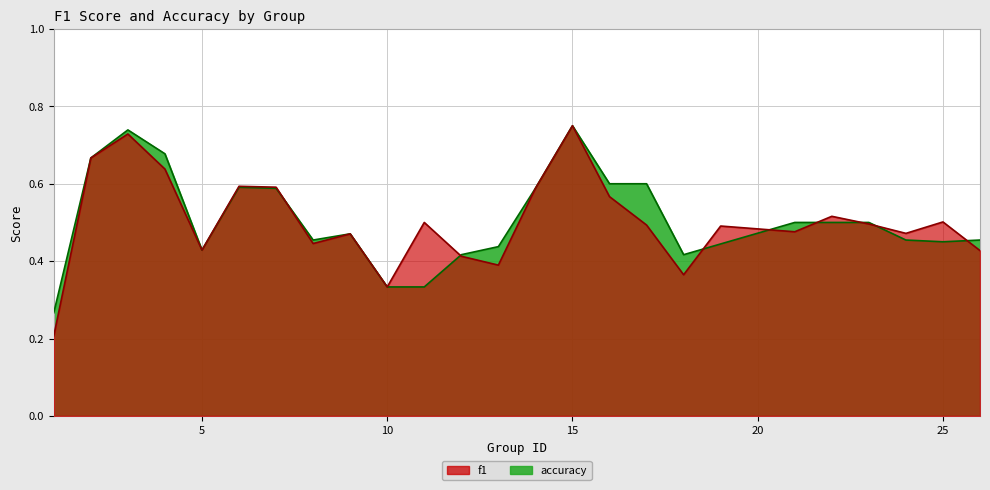

How many intersections are there between accuracy and f1?

8